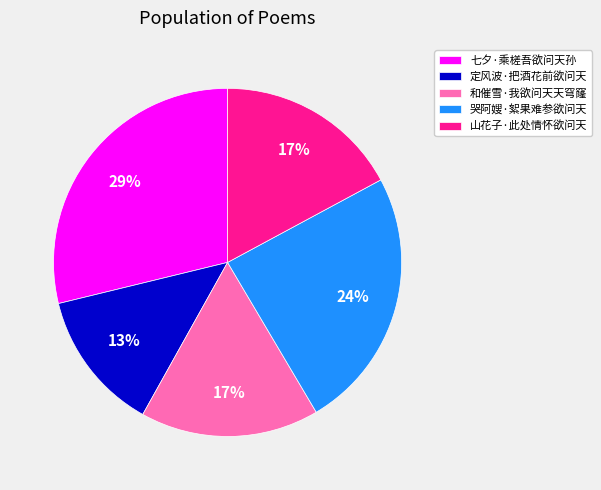

Combined, do 定风波·把酒花前欲问天 and 七夕·乘槎吾欲问天孙 account for over 50%?

No